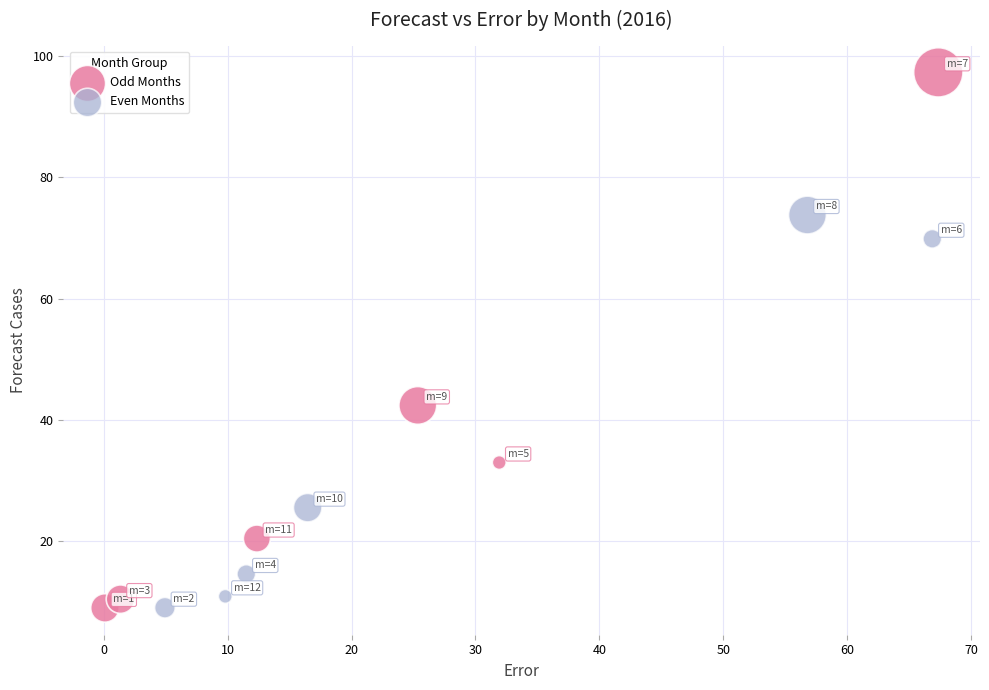

What are all the series names shown in the legend?

Odd Months, Even Months